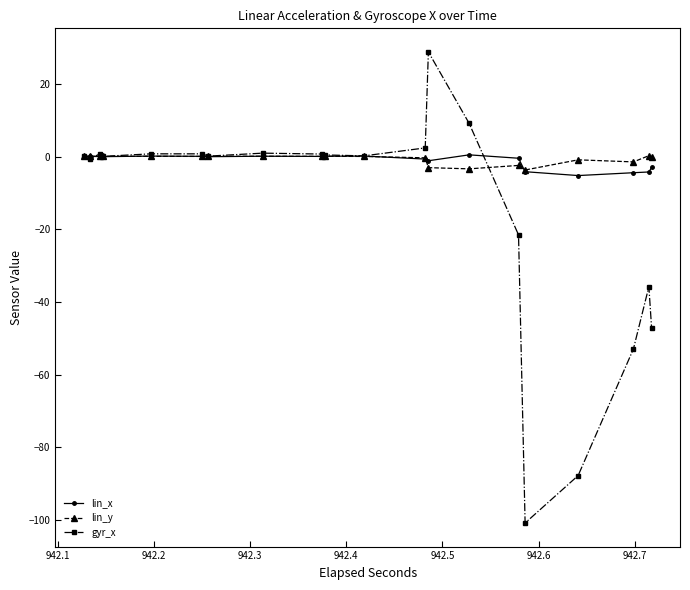

What is the difference between the second highest and second lowest values in the lin_x series?

4.6